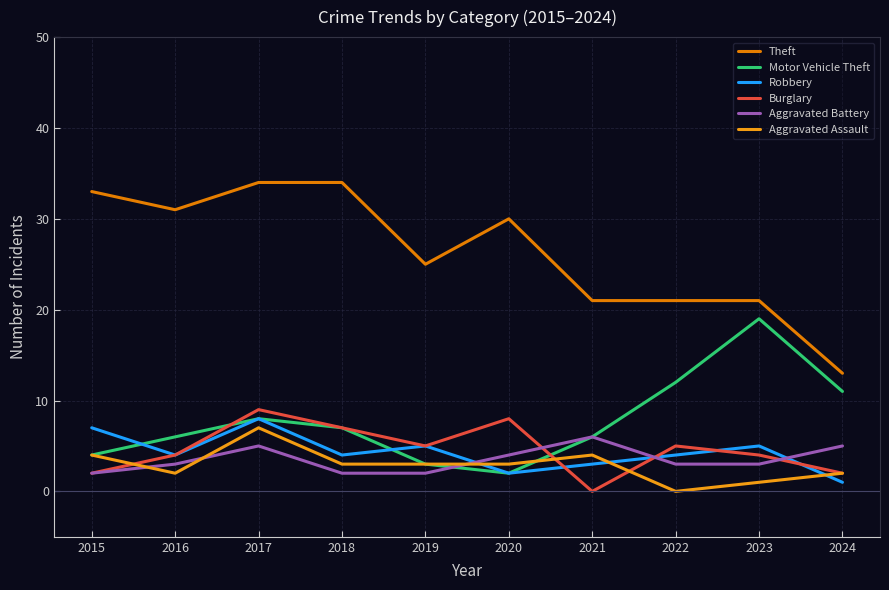

What is the sum of all Aggravated Battery values?

35